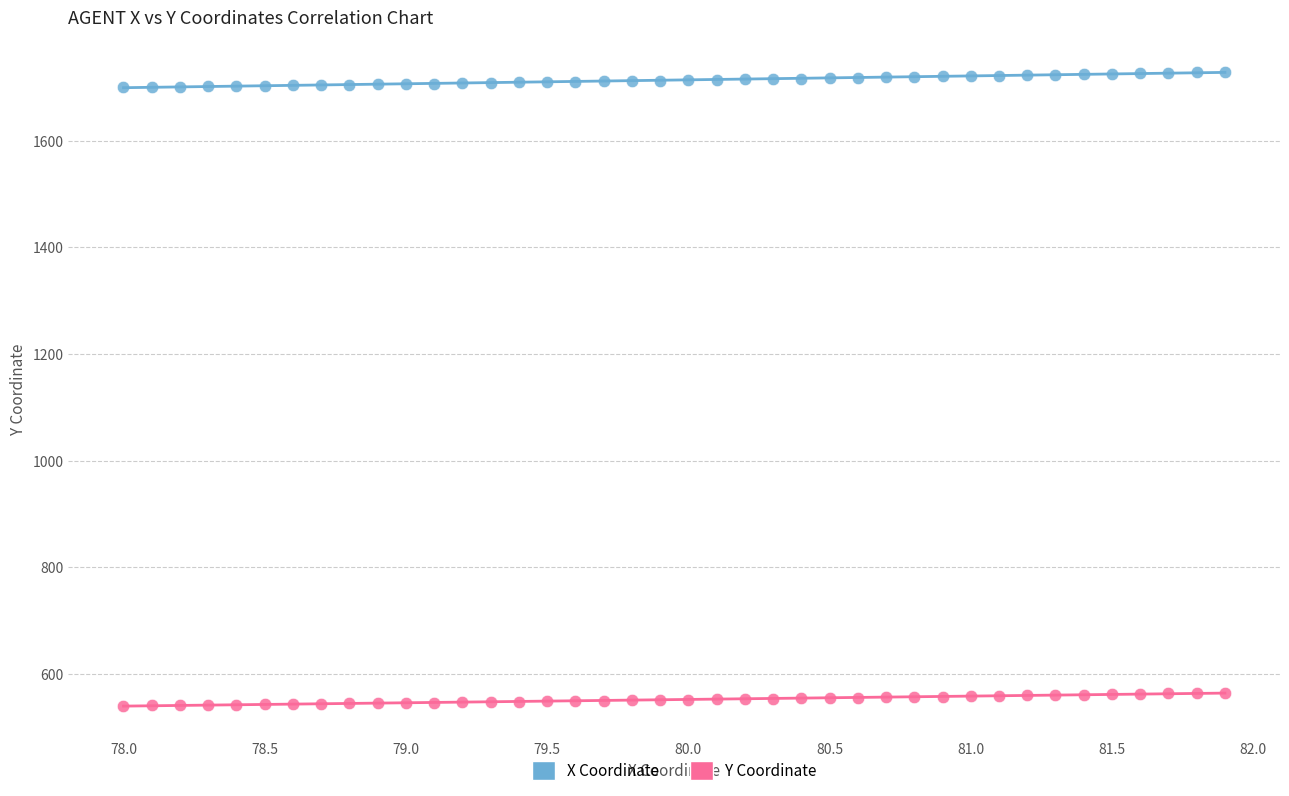

What is the X range (max minus min) for the scatter plot?

3.9